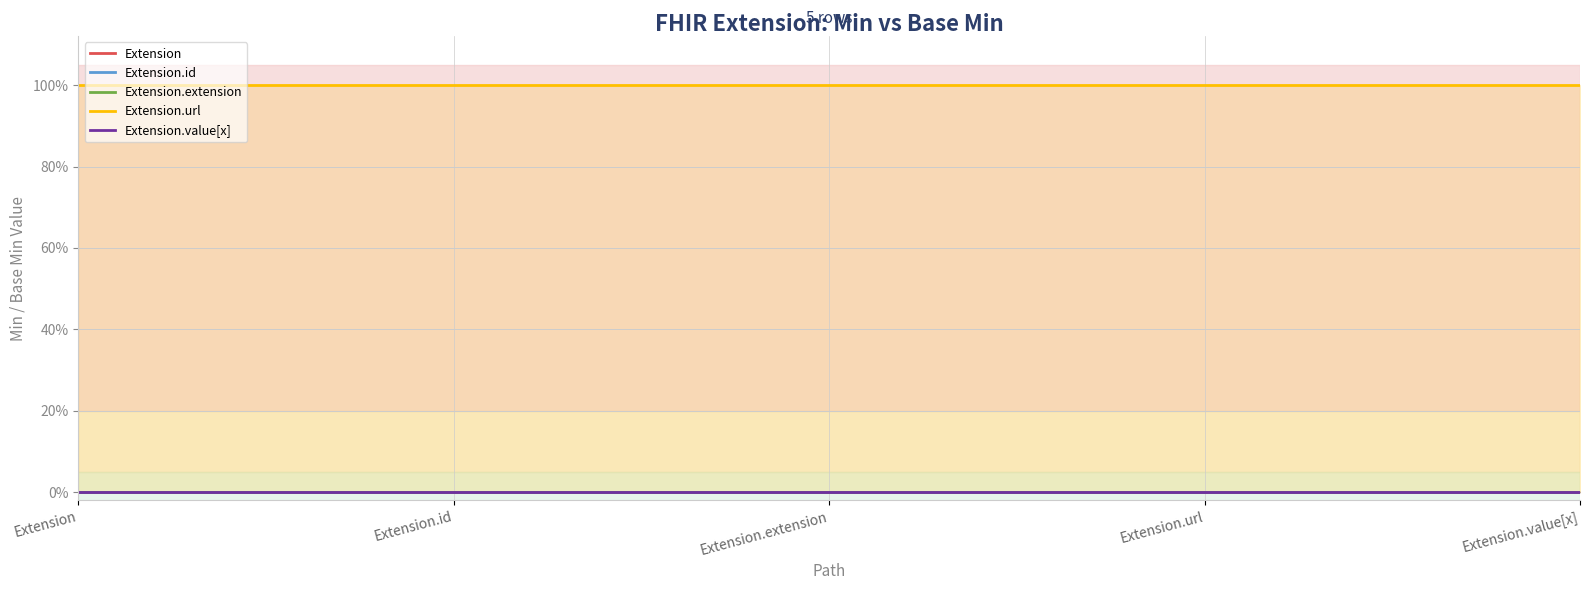

Does the chart display data point markers on the line(s)?

No